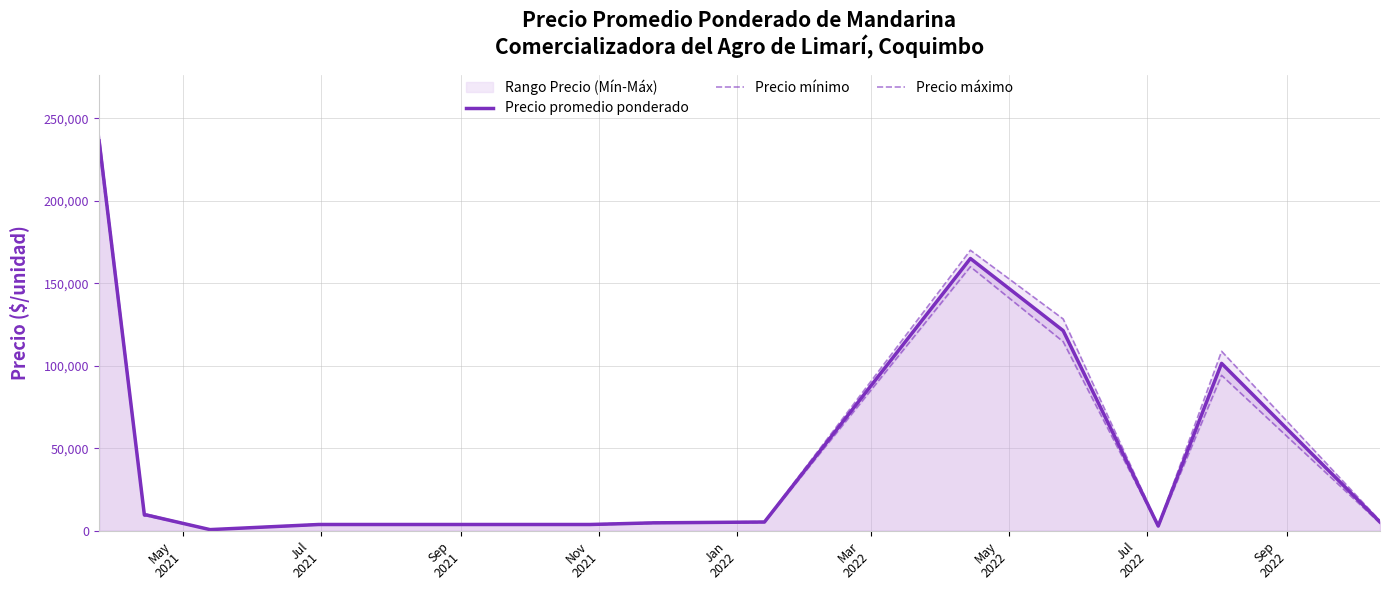

What is the maximum value for Precio promedio ponderado?

236250